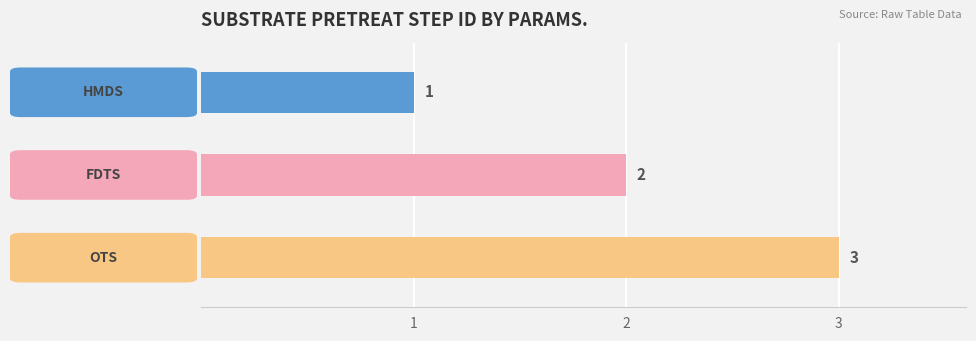

What is the maximum value shown in the chart?

3